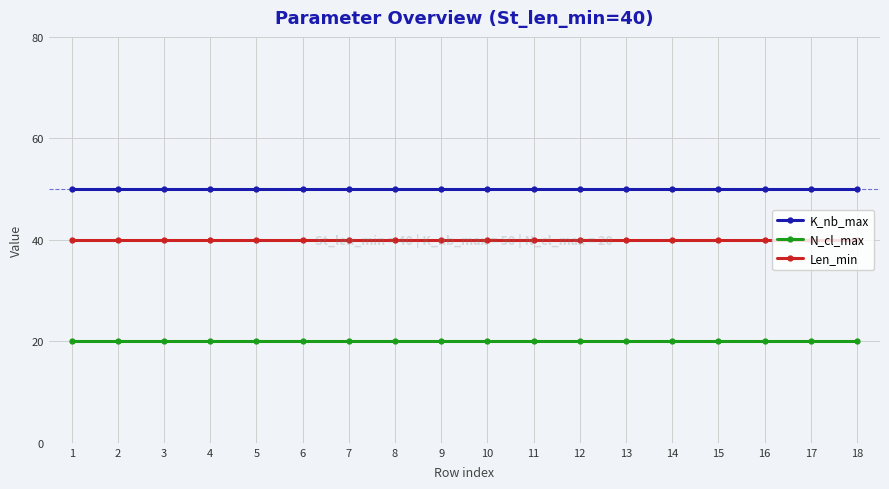

At how many categories does at least one series exceed 49?

18